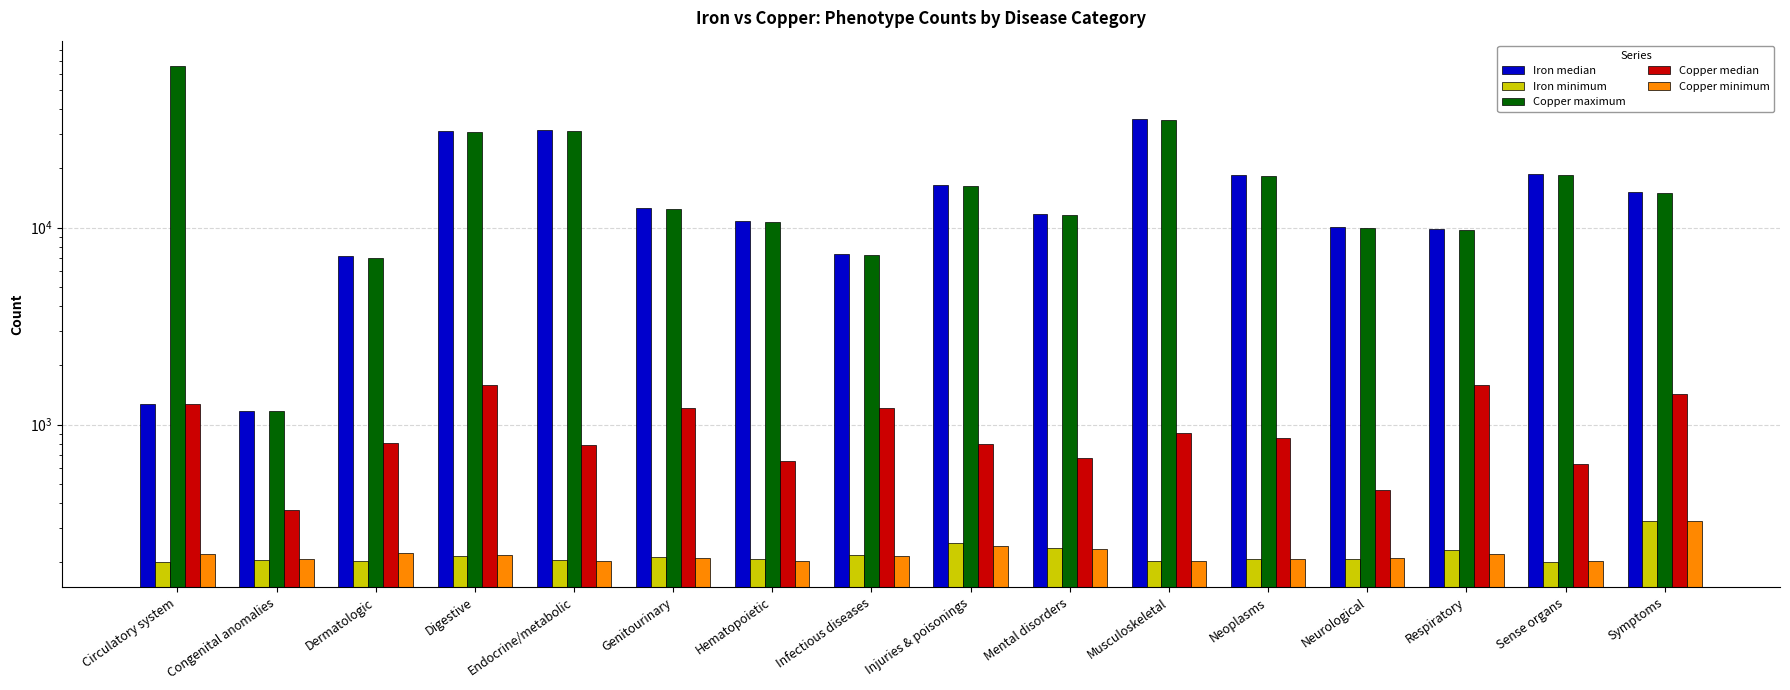

At which label is Iron minimum closest to 261?

Injuries & poisonings